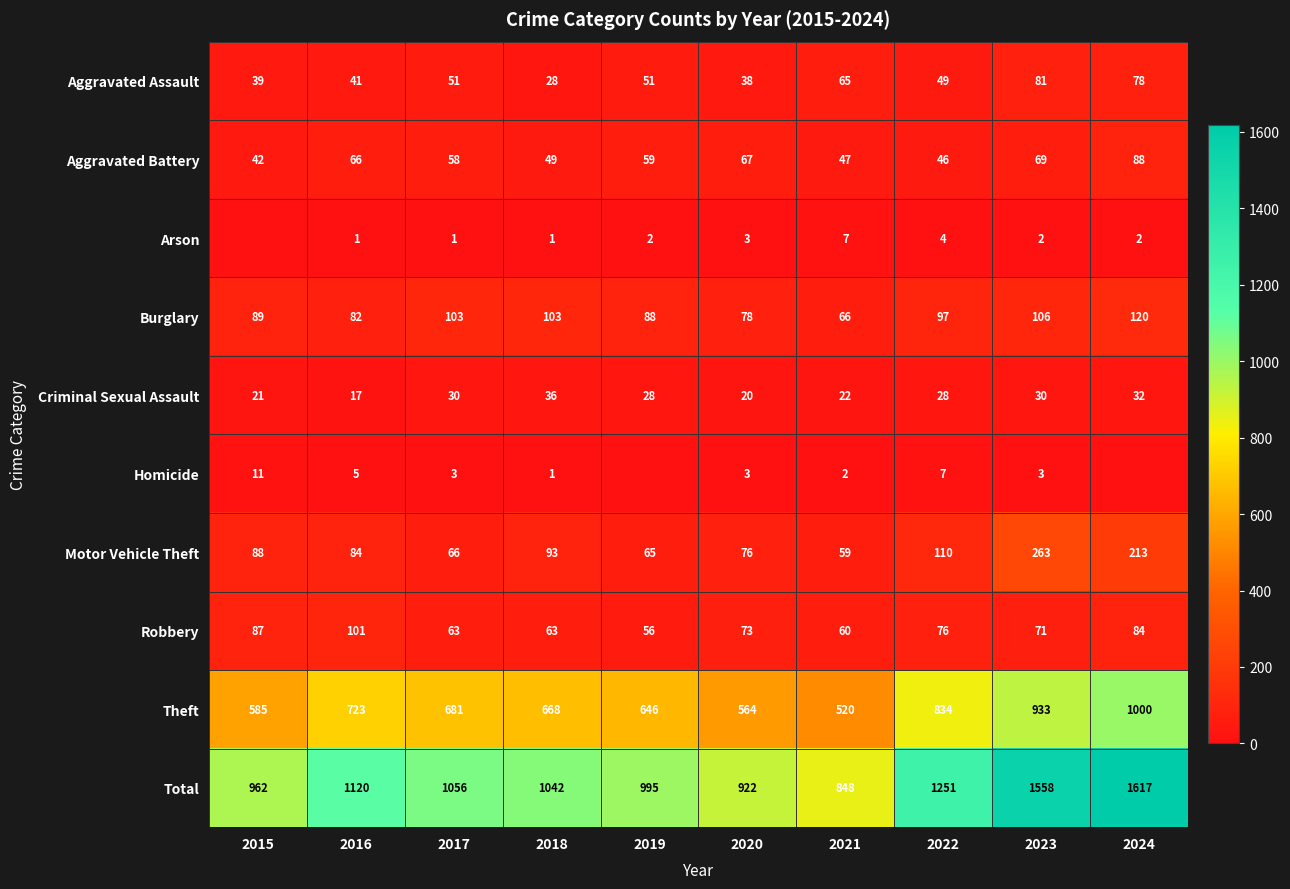

Which category has the lowest value across all series?

2015